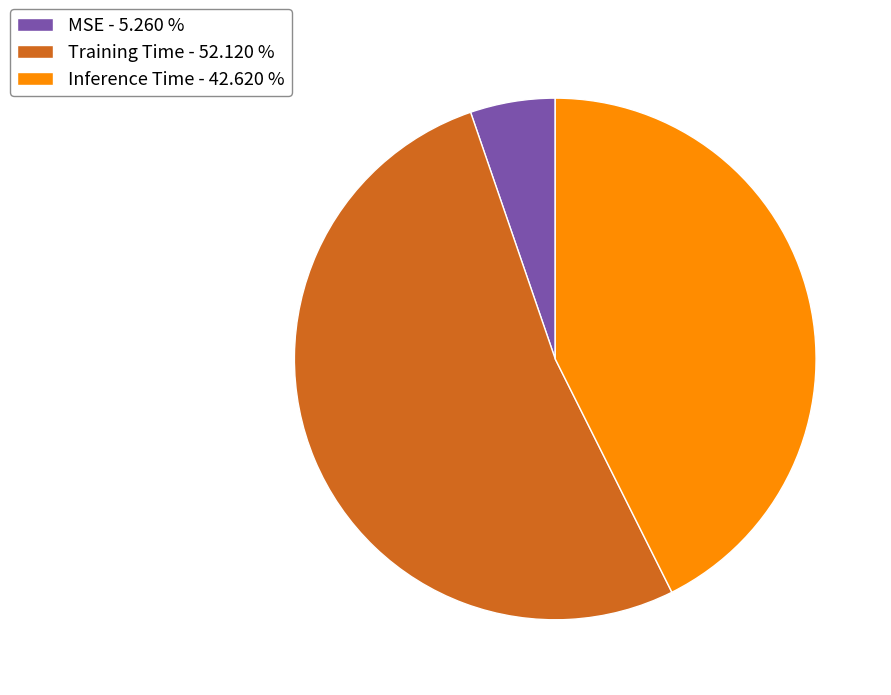

How many segments does this pie chart have?

3